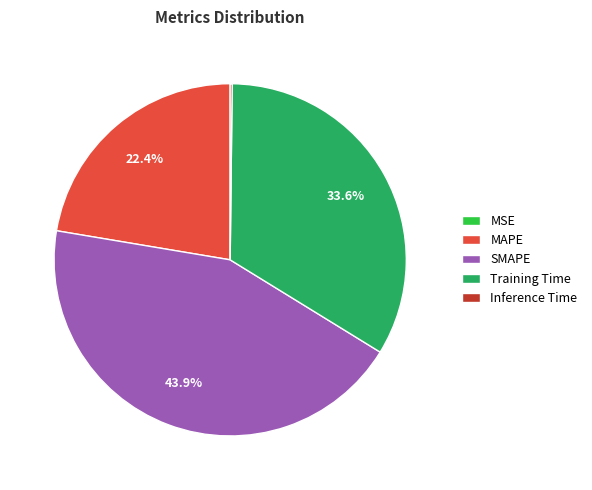

Between MAPE and SMAPE, which is larger?

SMAPE